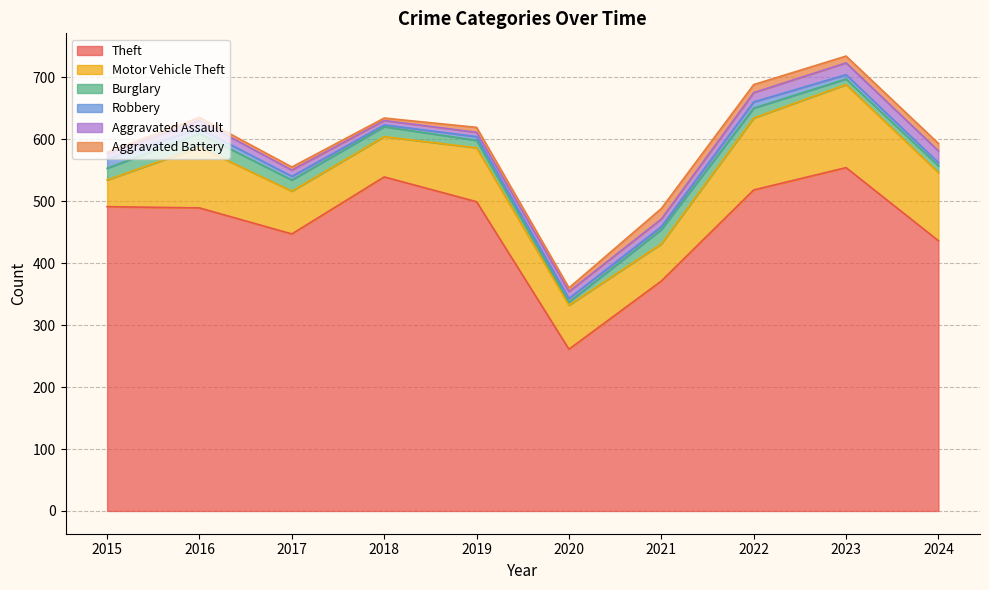

True or false: Theft has more than 1 interior local peaks.

True